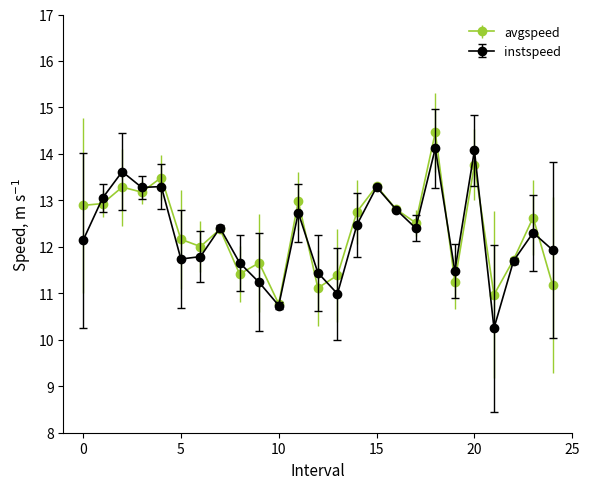

True or false: instspeed has more than 0 interior local peaks.

True